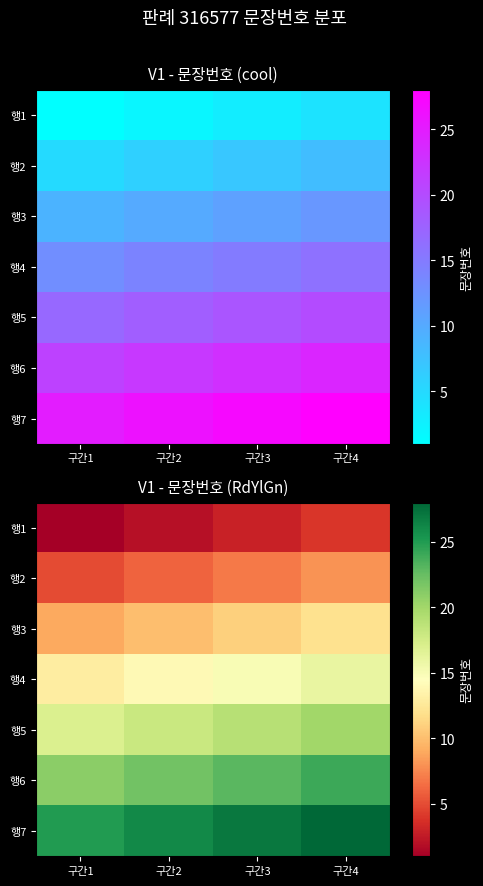

What is the average value of the 행1 series?

2